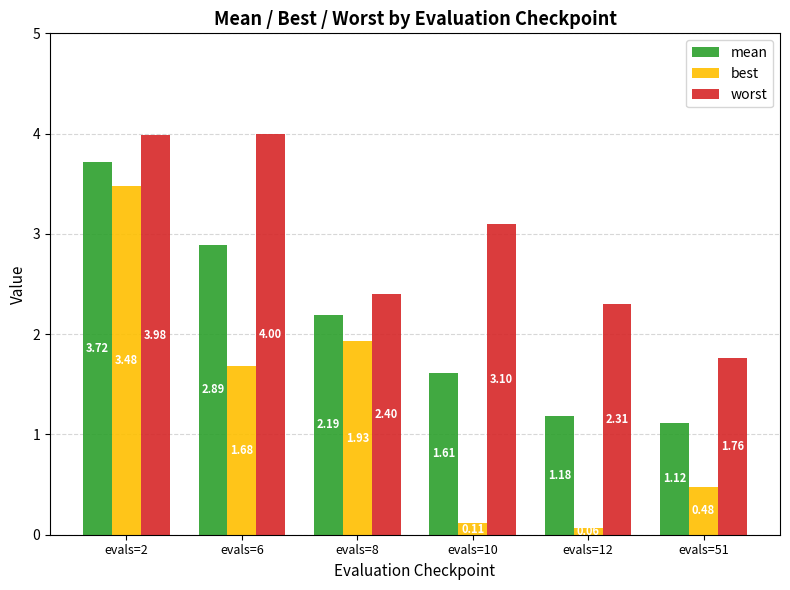

What is the average value of the mean series?

2.1